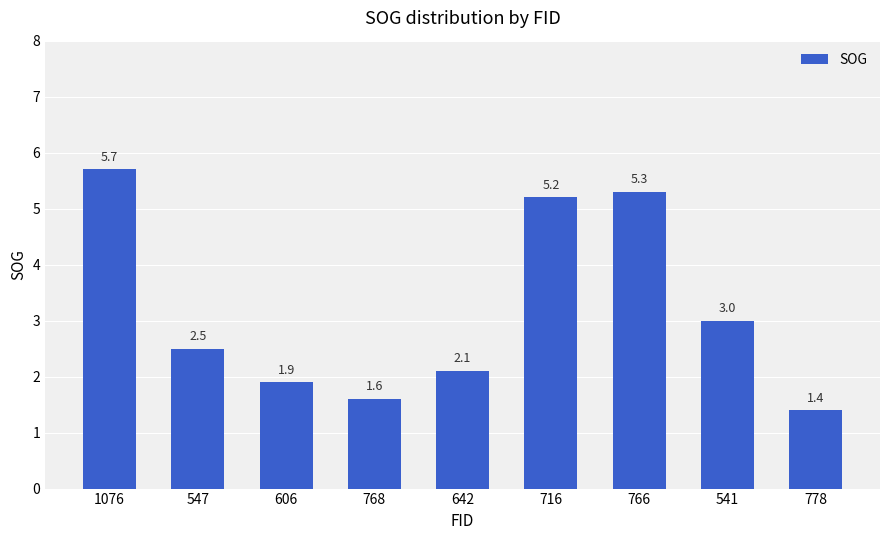

Rank the categories by value from lowest to highest.

778, 768, 606, 642, 547, 541, 716, 766, 1076